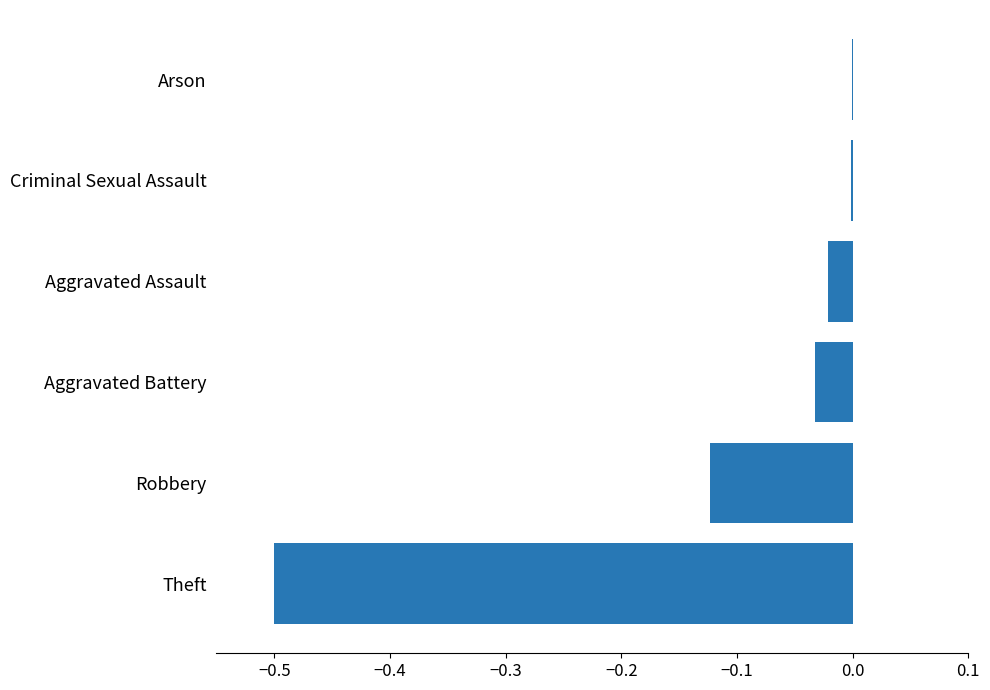

Read the value at Theft.

-0.5